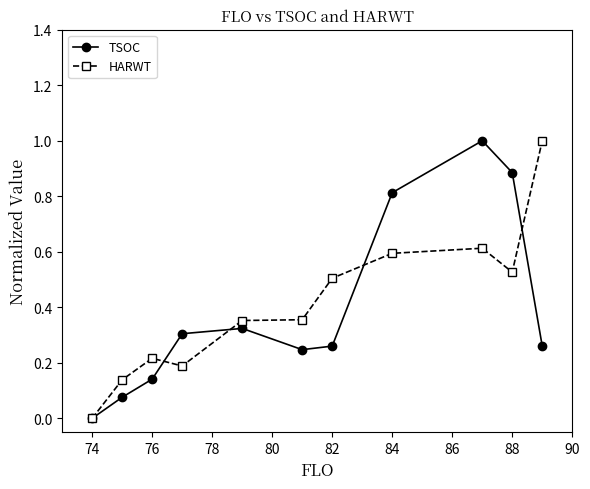

In TSOC, how many points are lower than both neighbors (excluding endpoints)?

1